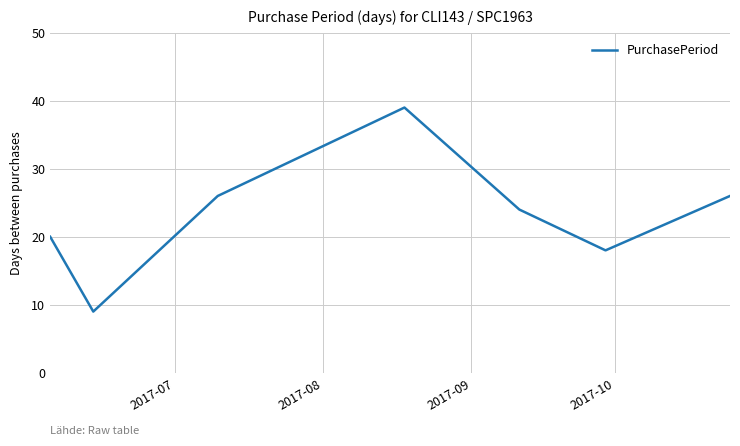

What is the sum of all values?

162